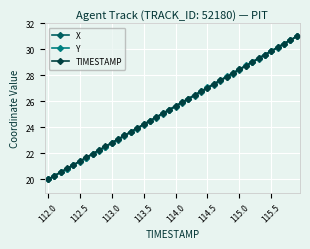

What is the lowest value of the Y series?

20.0